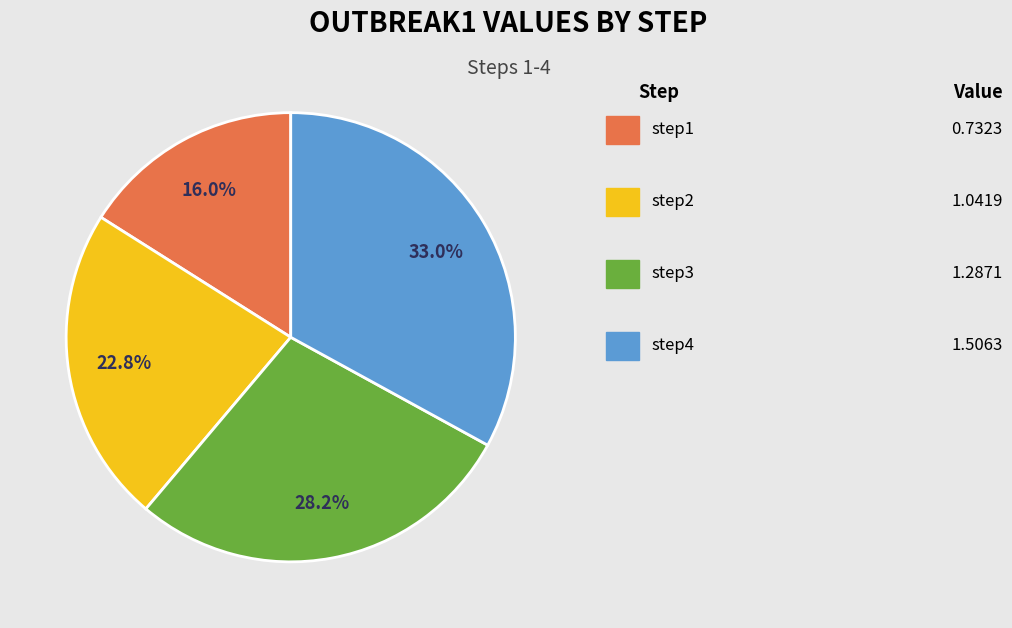

Is there any slice that represents more than half of the pie?

No